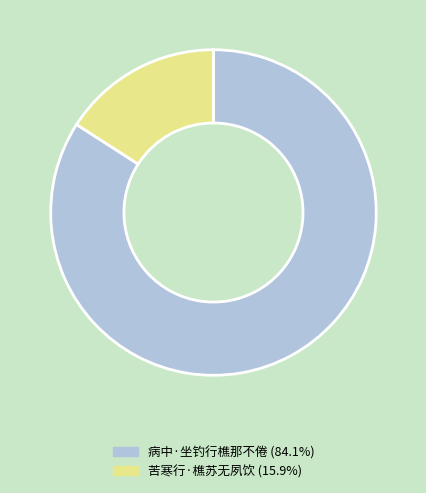

Does 病中·坐钓行樵那不倦 account for over 50% of the chart?

Yes